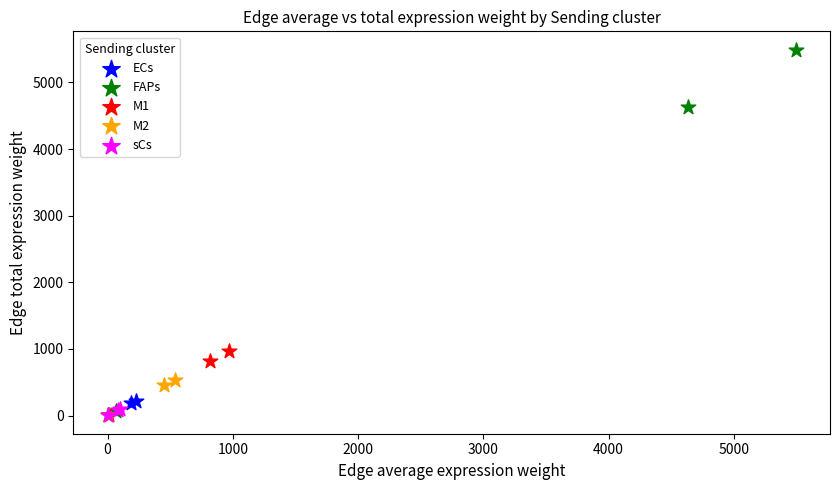

Which series contains the highest Y value?

FAPs